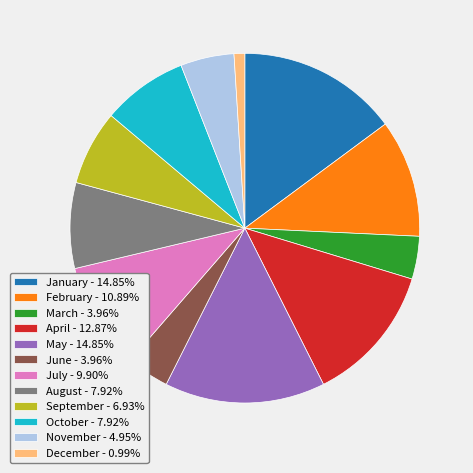

Combined, do January - 14.85% and October - 7.92% account for over 50%?

No